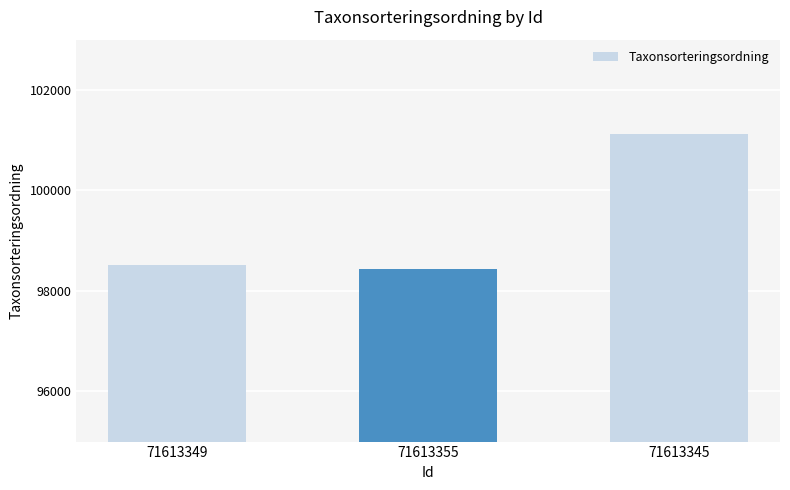

At which label is the value closest to 99775?

71613349